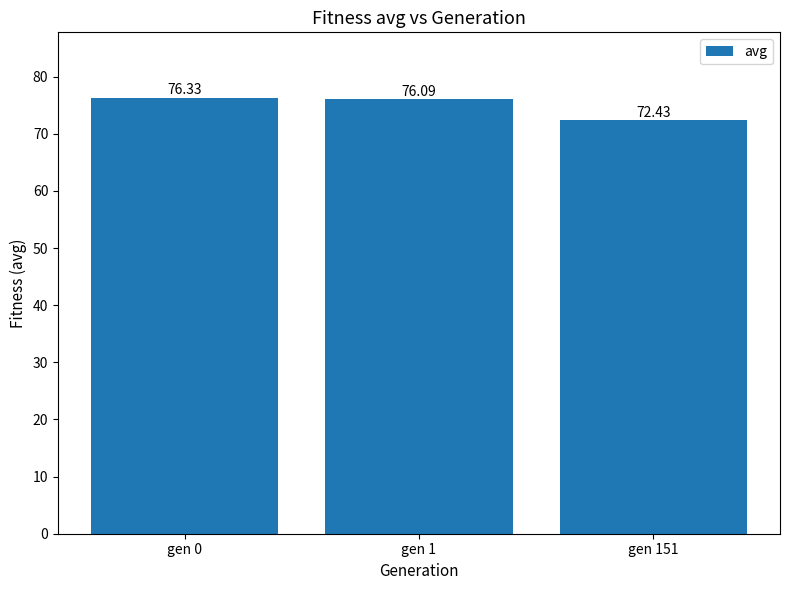

What is the ratio of the value at gen 0 to the value at gen 151?

1.1